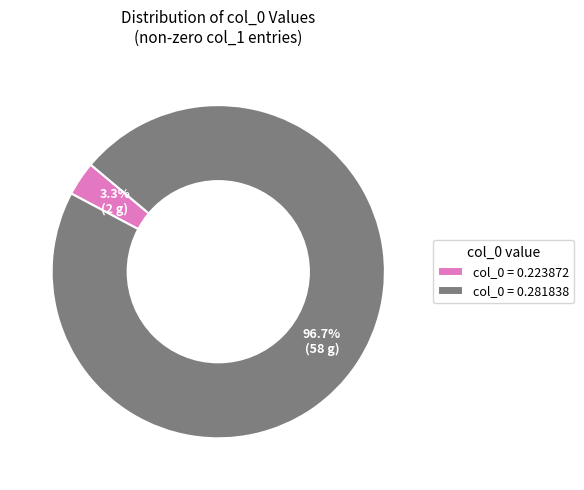

What is the majority slice?

col_0 = 0.281838